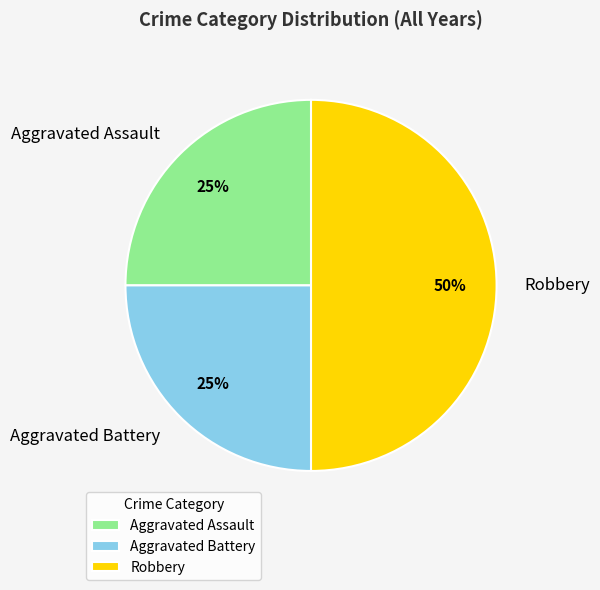

Which category has the biggest portion of the pie?

Robbery